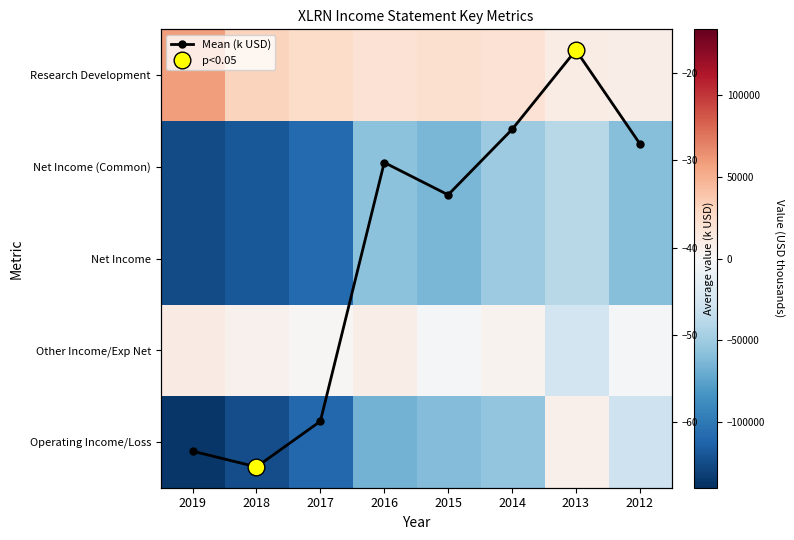

Rank the series at 2015 from lowest to highest value.

Net Income, Net Income (Common), Operating Income/Loss, Other Income/Exp Net, Mean (k USD), Research Development